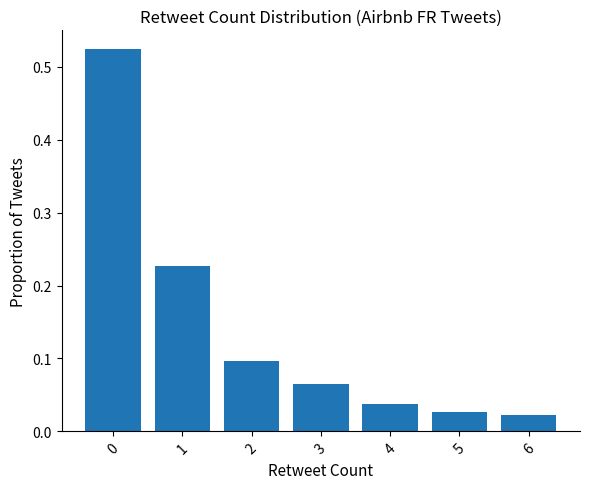

Between 4 and 6, which is larger?

4